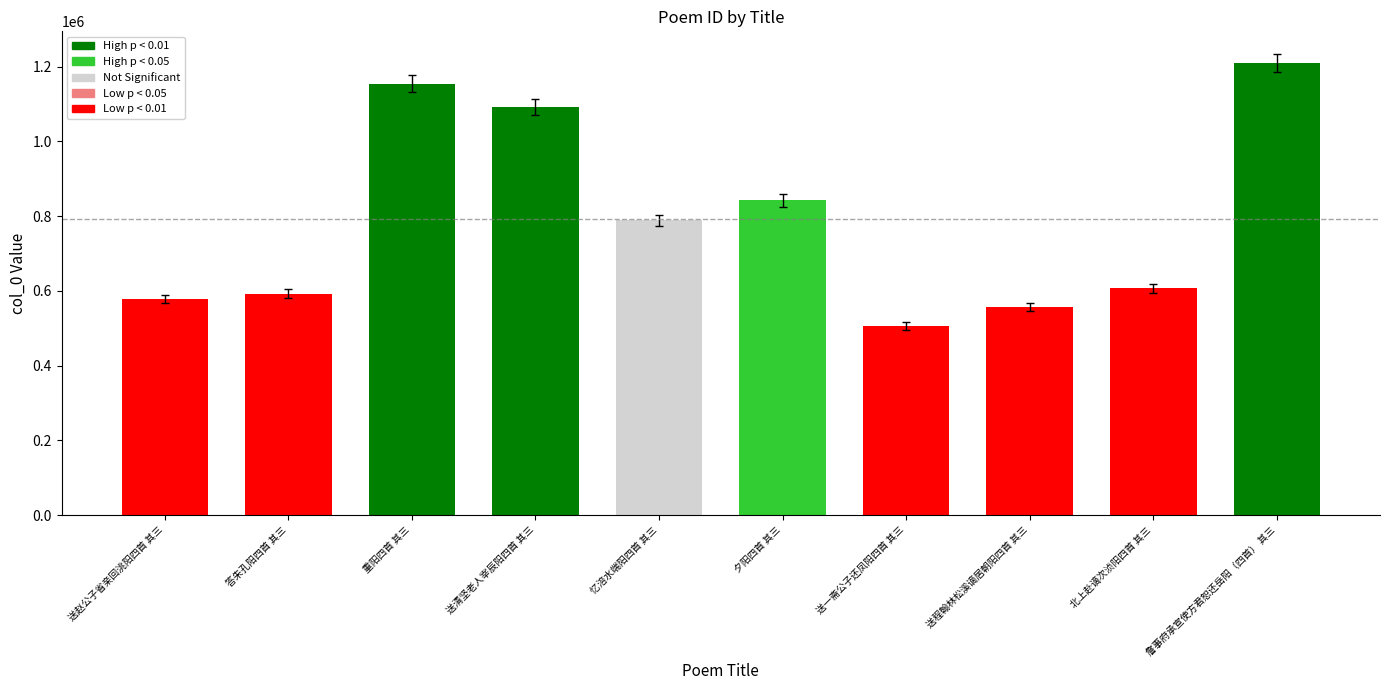

Are the bars grouped side by side (vs. stacked)?

No